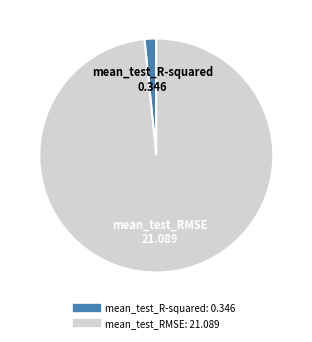

Rank the categories by value from lowest to highest.

mean_test_R-squared, mean_test_RMSE